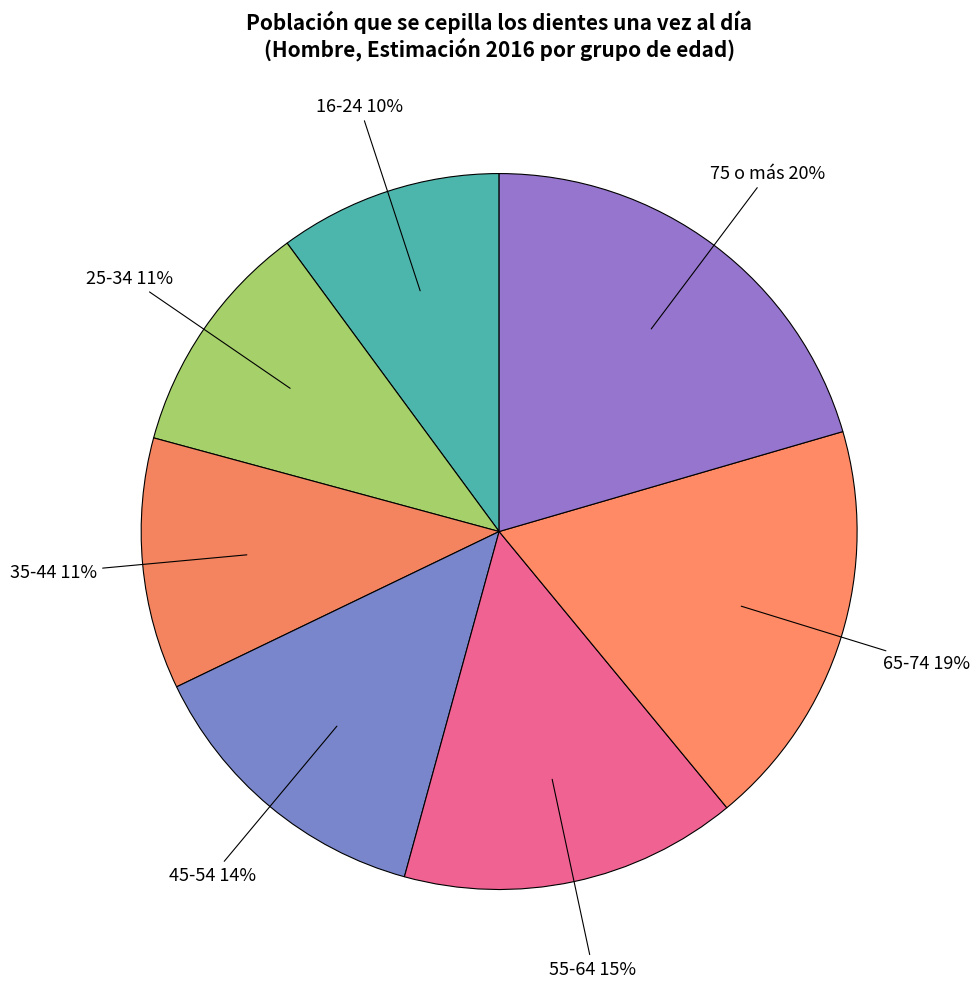

Count the number of slices in the pie.

7